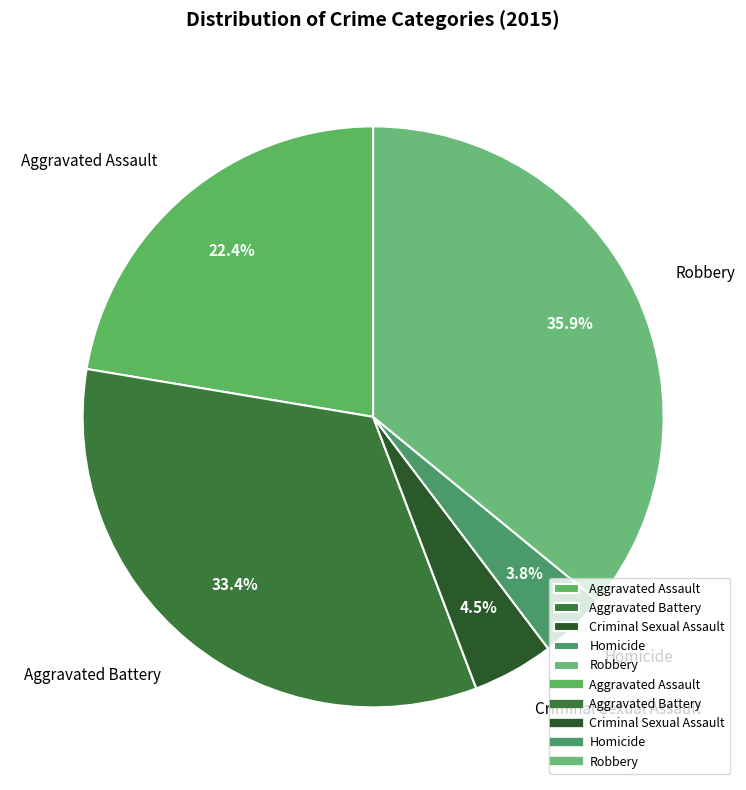

What is the total percentage of Aggravated Assault and Criminal Sexual Assault?

26.9%